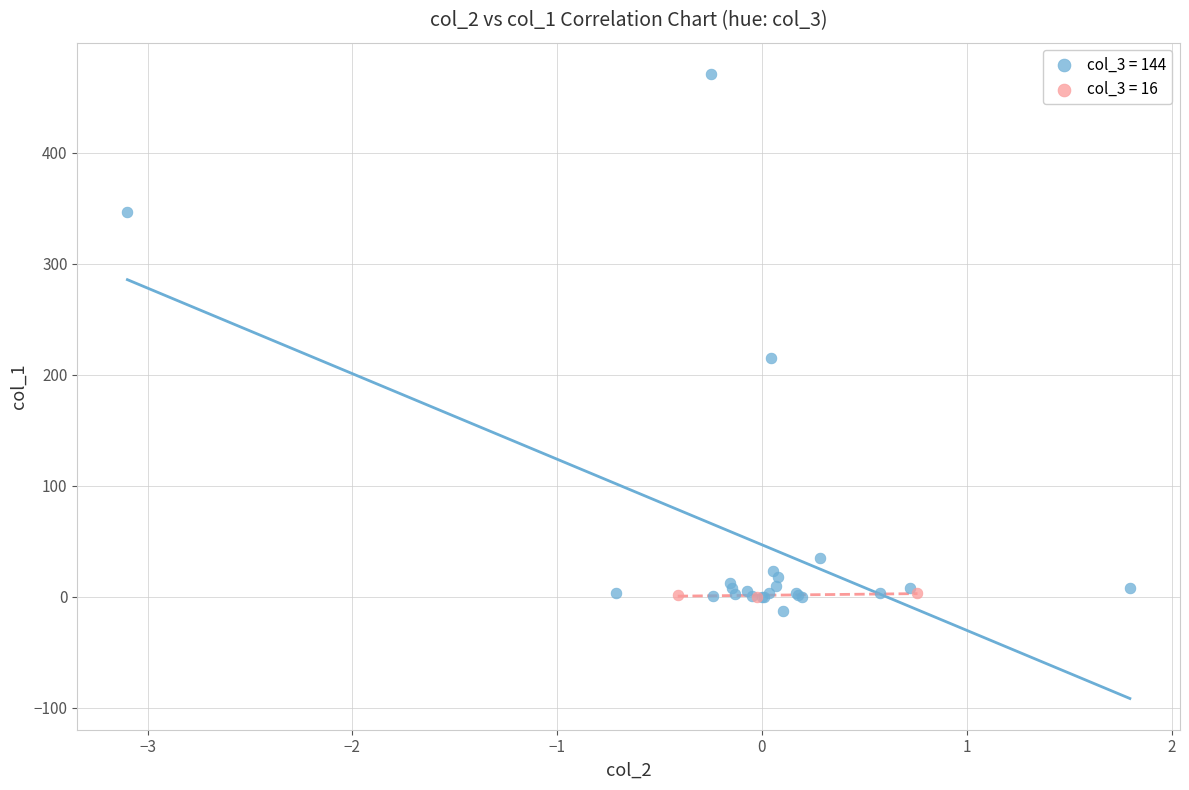

Which series reaches the minimum Y coordinate?

col_3 = 144